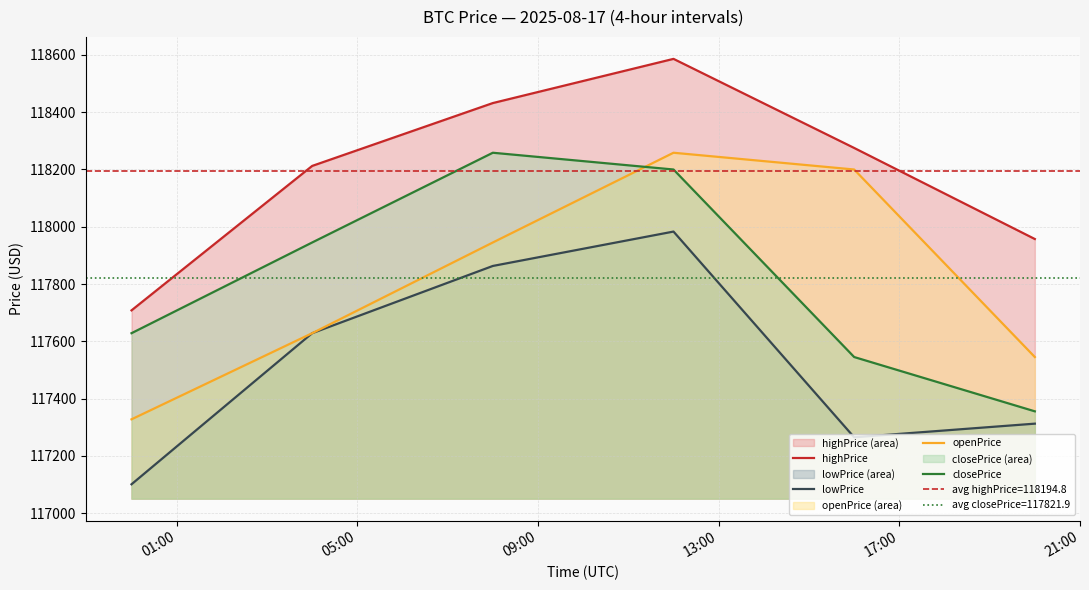

True or false: closePrice and openPrice cross at least once.

True